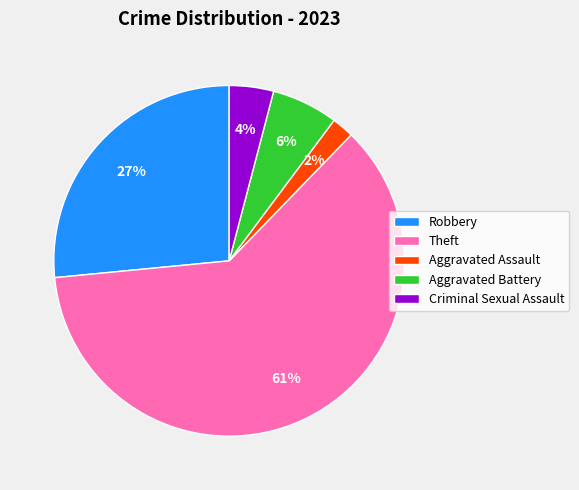

Rank the categories by value from highest to lowest.

Theft, Robbery, Aggravated Battery, Criminal Sexual Assault, Aggravated Assault